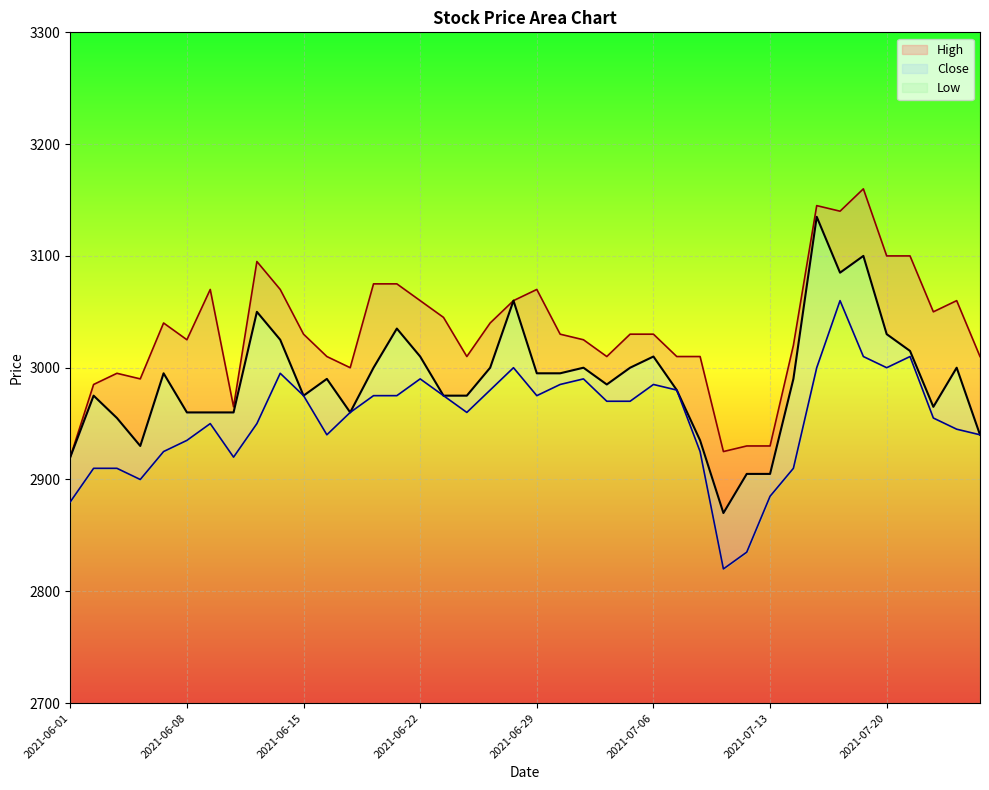

The value of Low at 2021-06-22 is 2990. True or false?

True